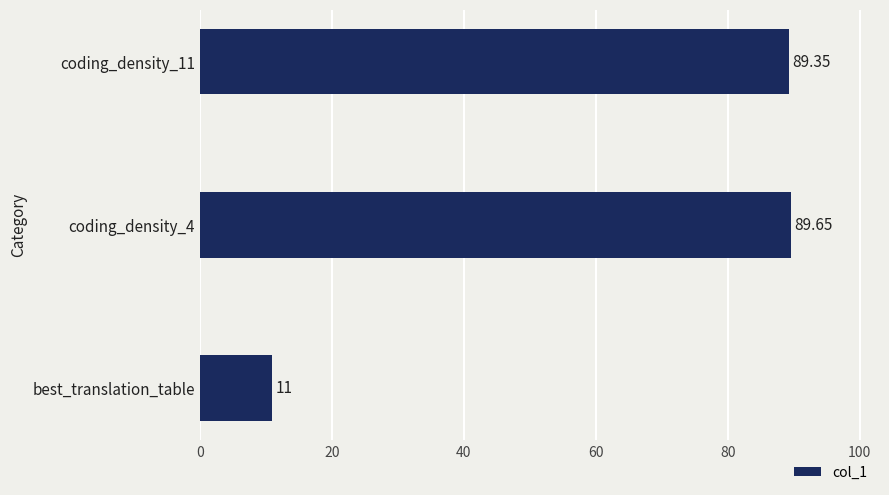

What is the average value?

63.3